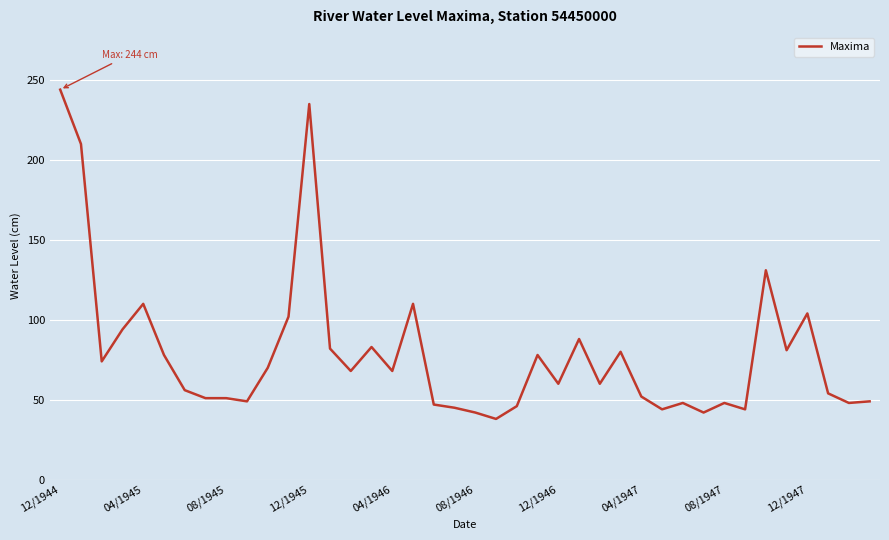

What is the smallest value displayed?

38